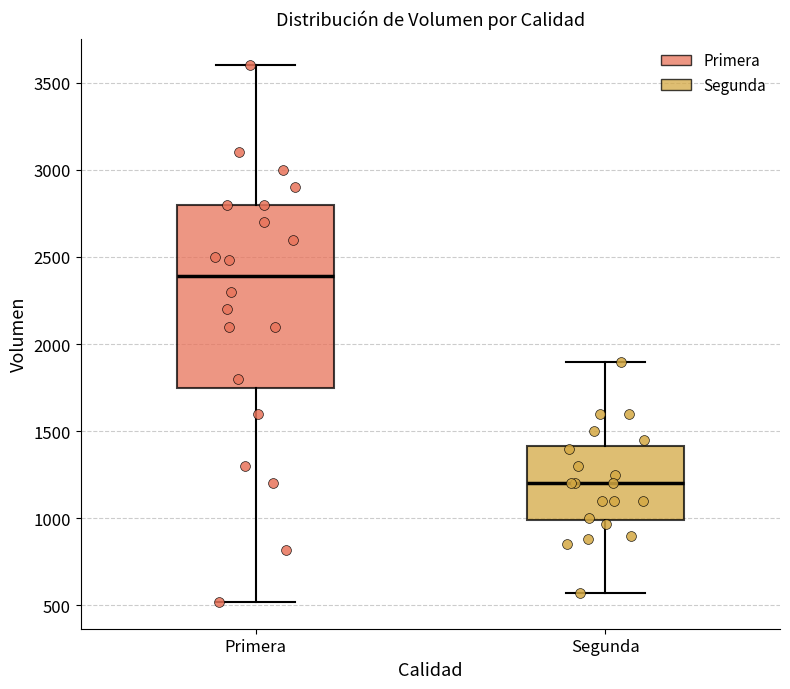

Reading left to right, read every box against the y-axis: the position of its median line, the range the box covers, and the ends of its whiskers. The values are not printed on the chart, so give them approximately, as read against the axis.

Primera: median 2400, box 1750 to 2800, whiskers 500 to 3600
Segunda: median 1200, box 1000 to 1400, whiskers 550 to 1900